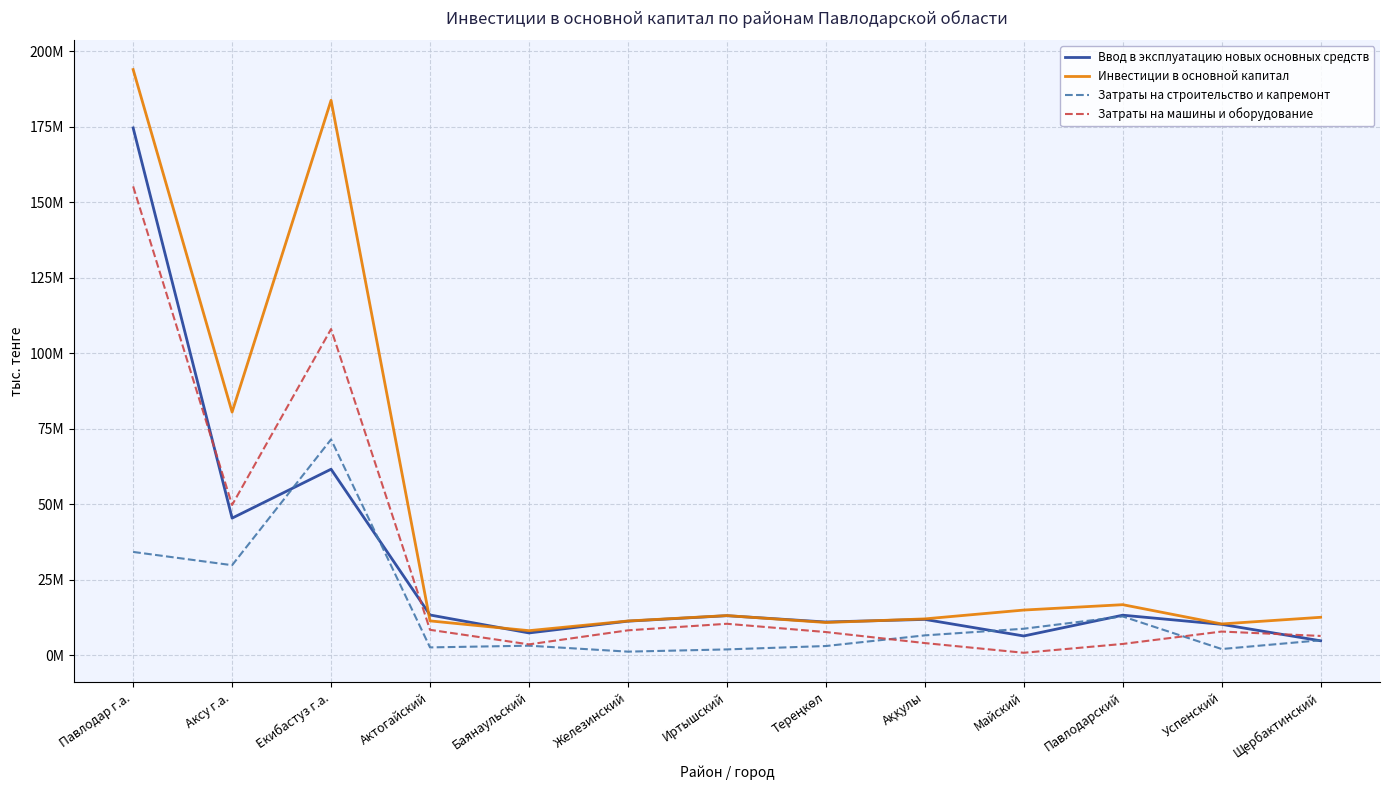

True or false: Инвестиции в основной капитал and Затраты на строительство и капремонт cross at least once.

False